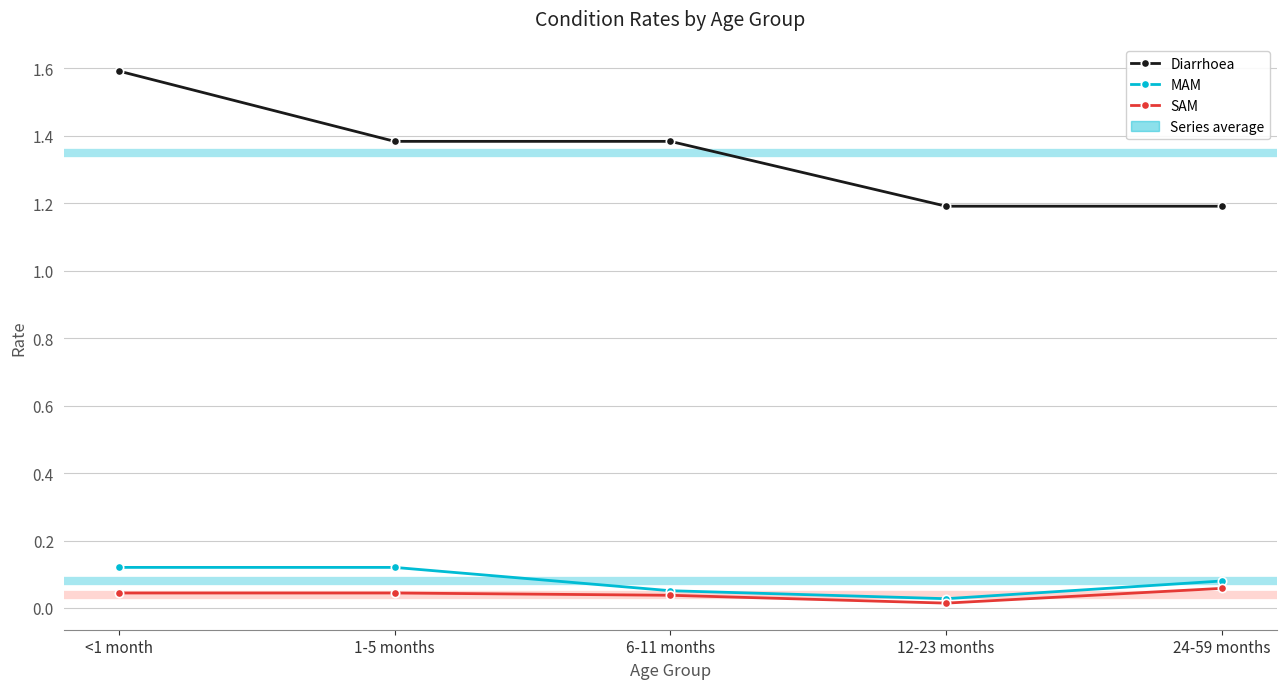

True or false: Diarrhoea and MAM cross at least once.

False